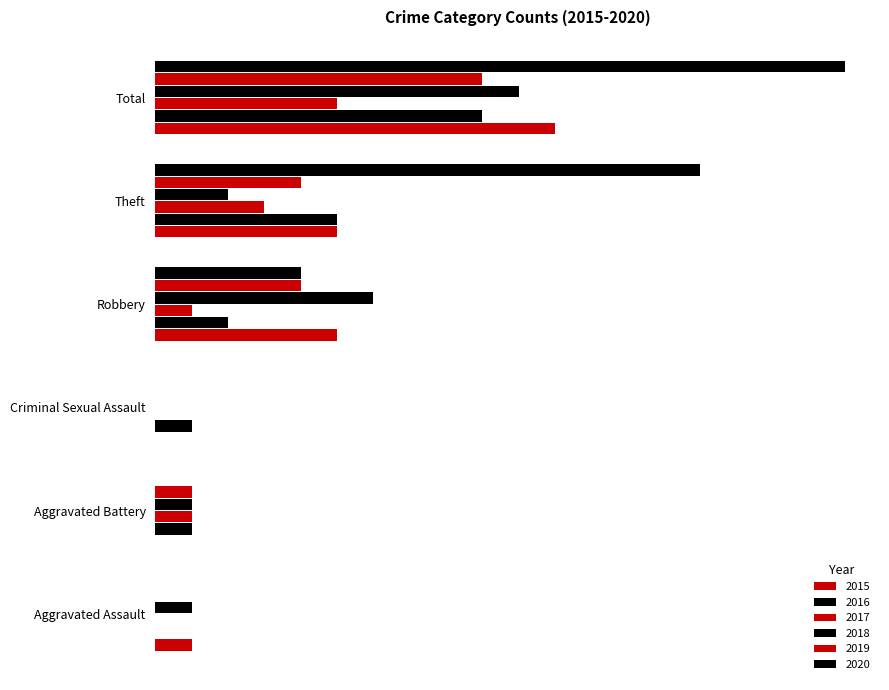

At which category is the sum across all series the highest?

Total